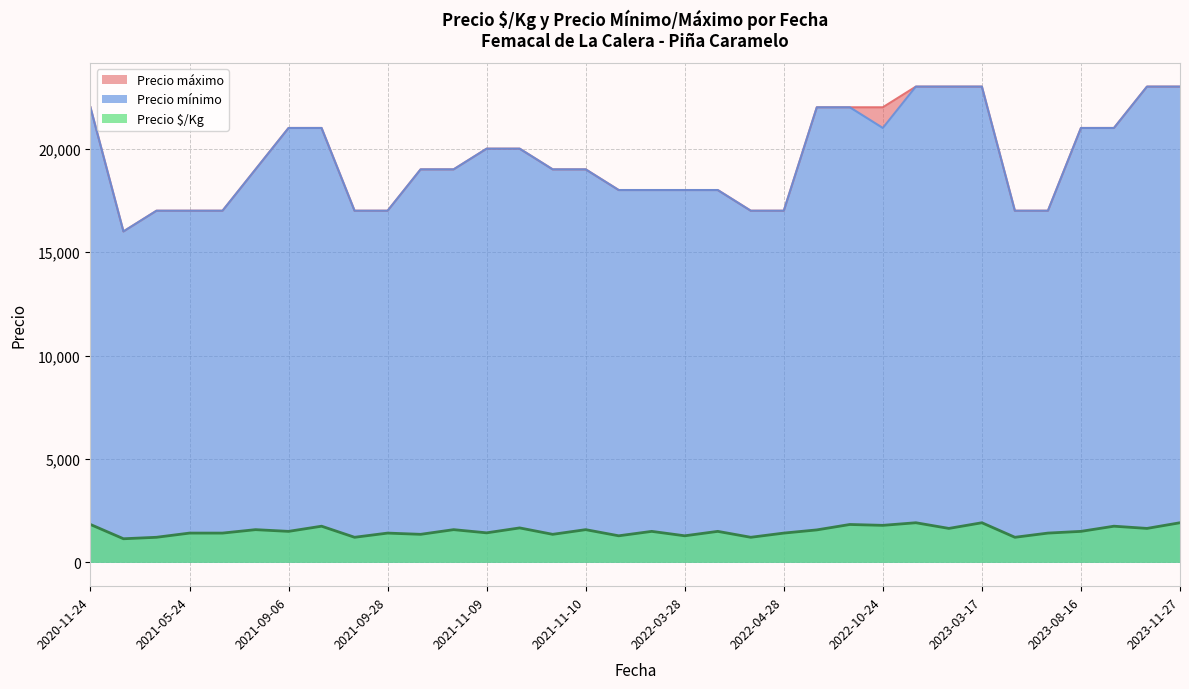

What is the difference between the Precio mínimo values at 2021-11-09 and 2023-03-17?

3000